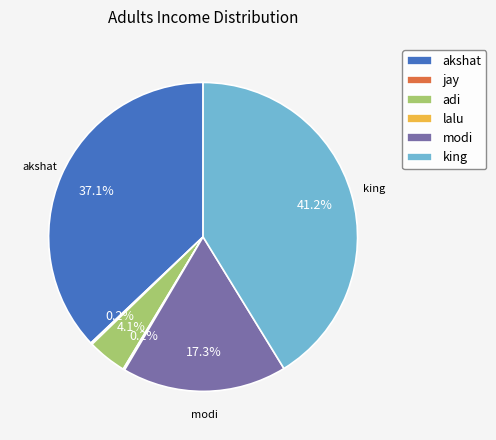

What portion of the pie excludes king?

58.8%